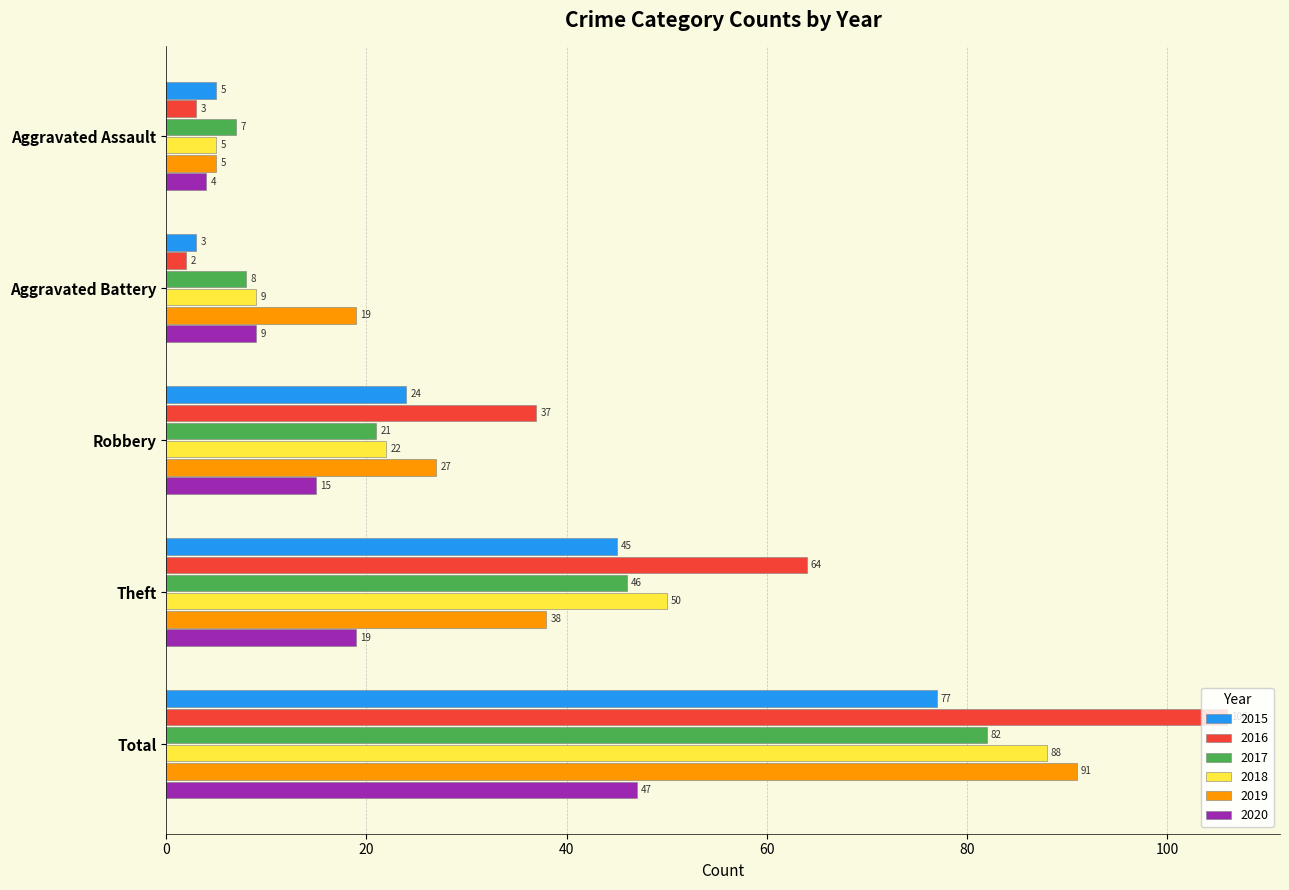

Is it true that 2018 equals 9 at Aggravated Battery?

True